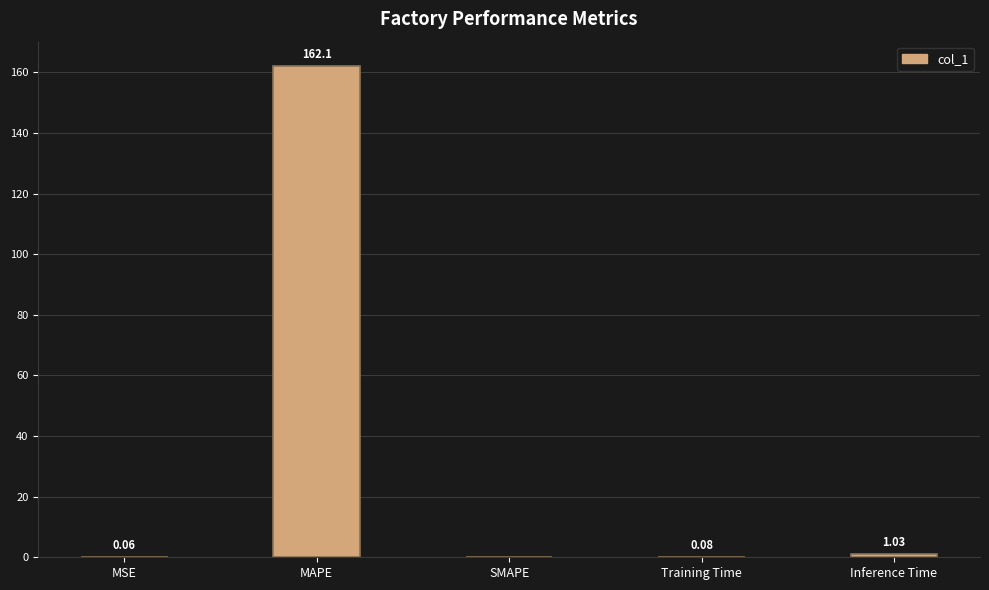

What is the change in value from MSE to MAPE?

+162.0